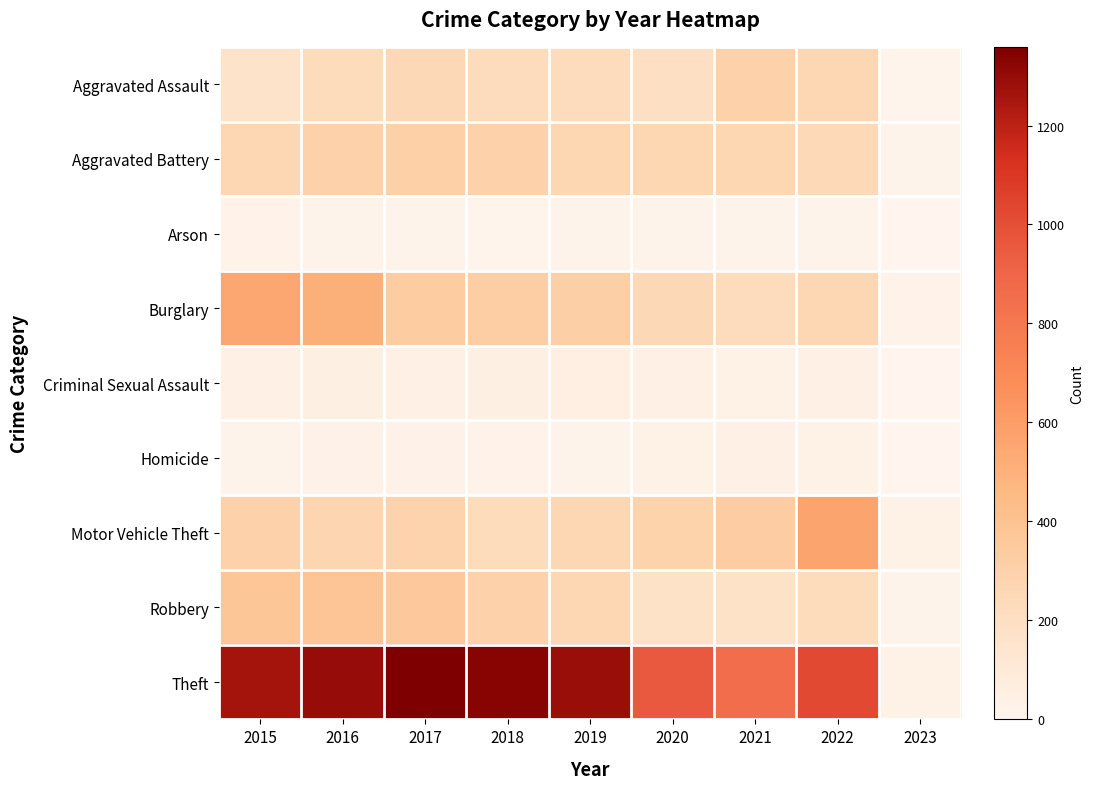

Which series has the largest range (max minus min)?

Theft